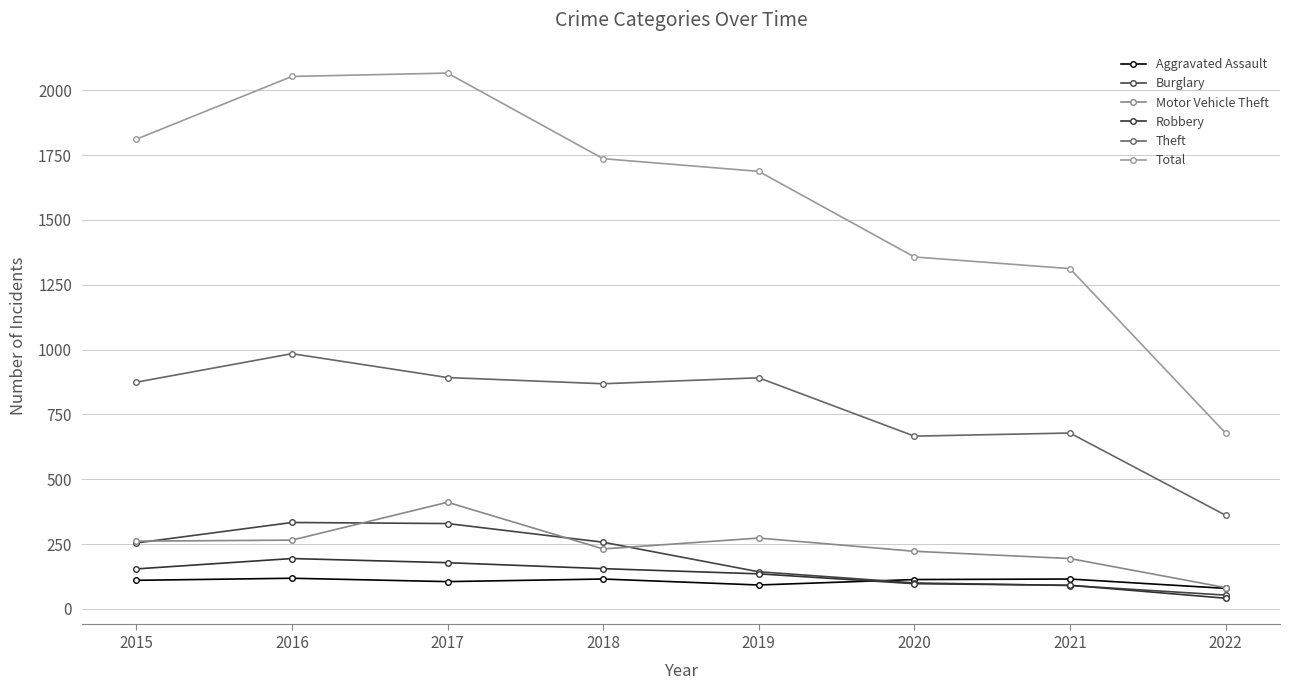

What are all the series names shown in the legend?

Aggravated Assault, Burglary, Motor Vehicle Theft, Robbery, Theft, Total